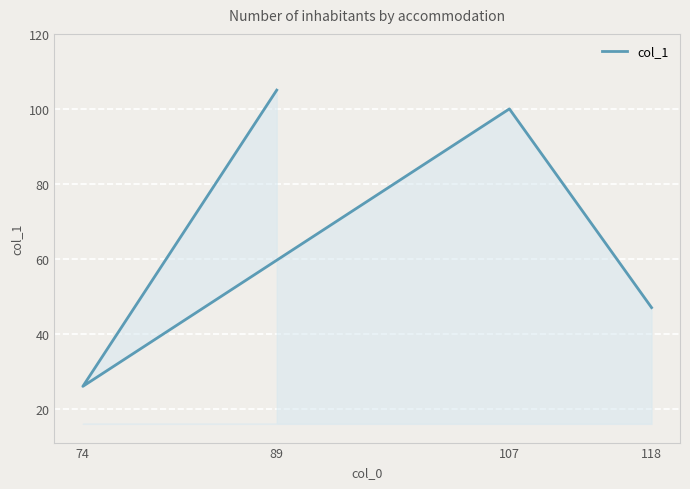

List the labels in order of value, largest first.

89, 107, 118, 74